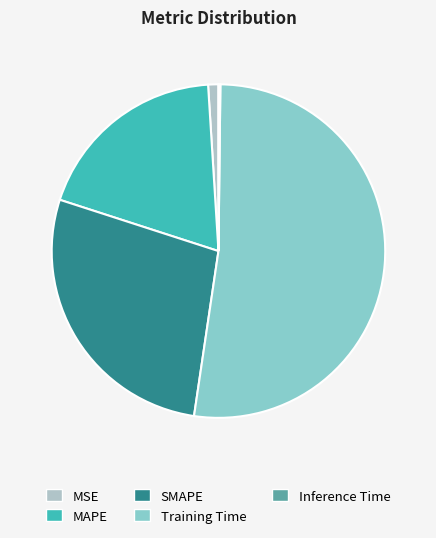

Which category has the biggest portion of the pie?

Training Time